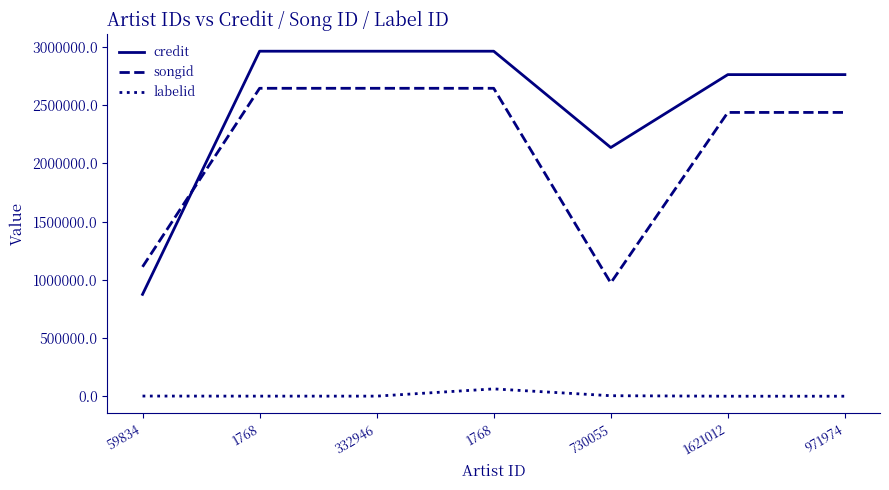

Does the chart have visible grid lines?

No